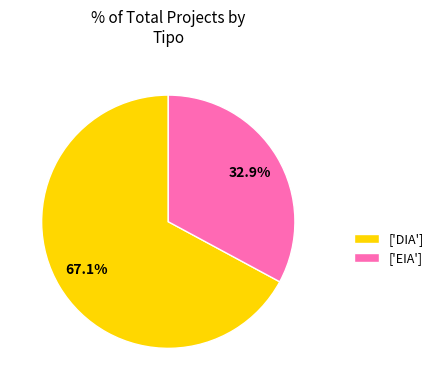

What is the largest slice in the pie chart?

['DIA']